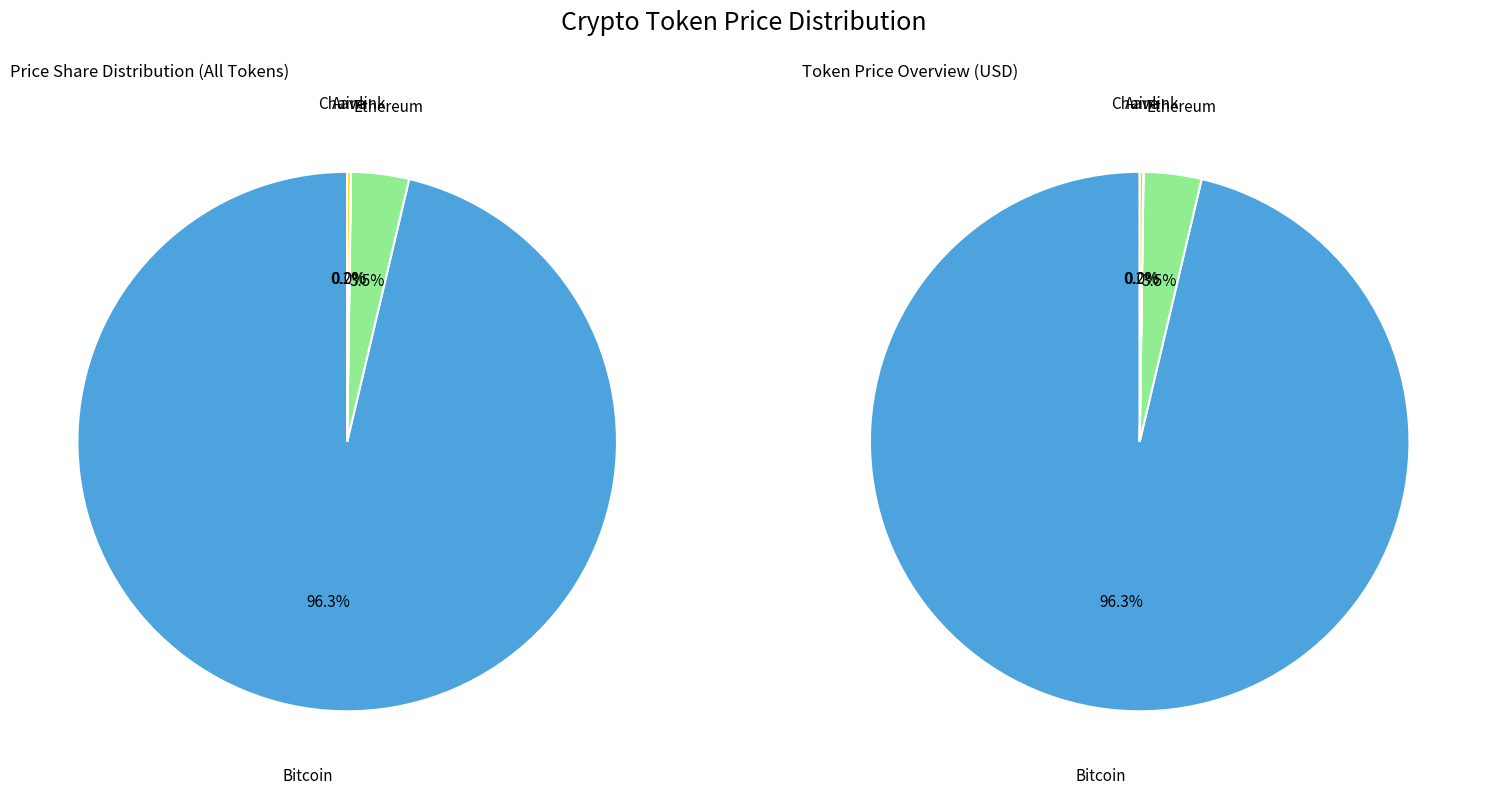

How many slices are in this pie chart?

4